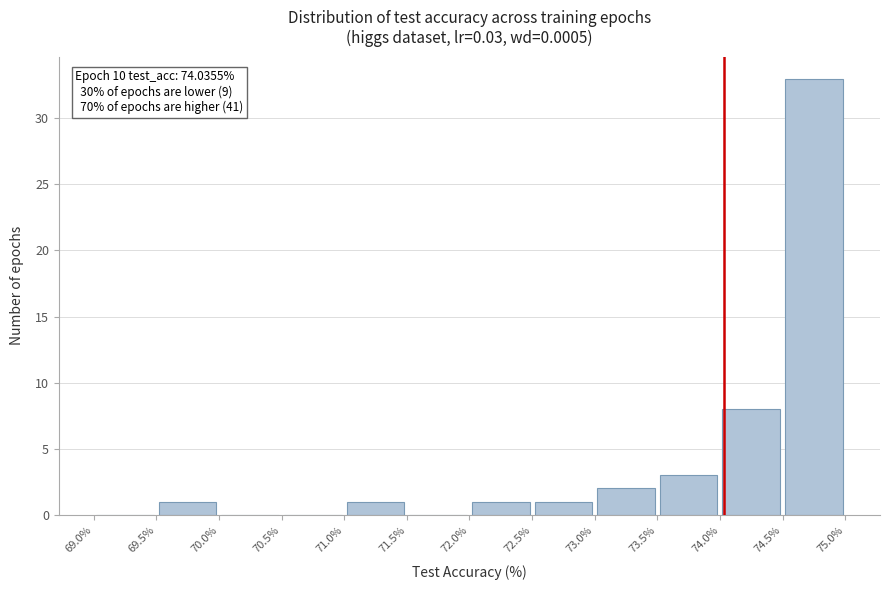

Which range on the x-axis has the tallest bar?

74.5% to 75.0%